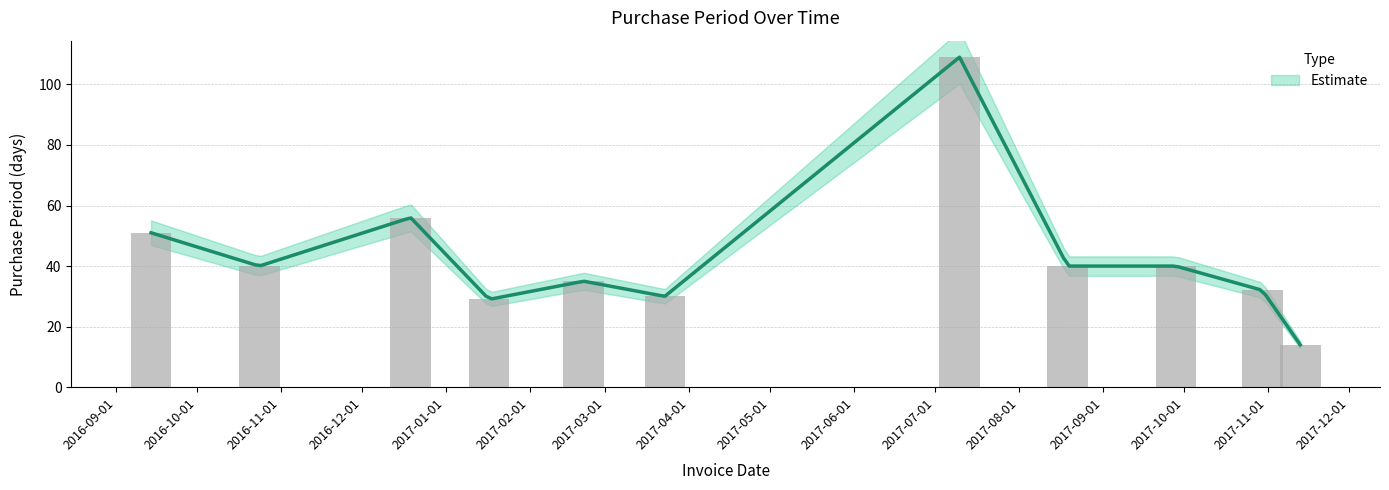

What is the greatest value displayed?

109